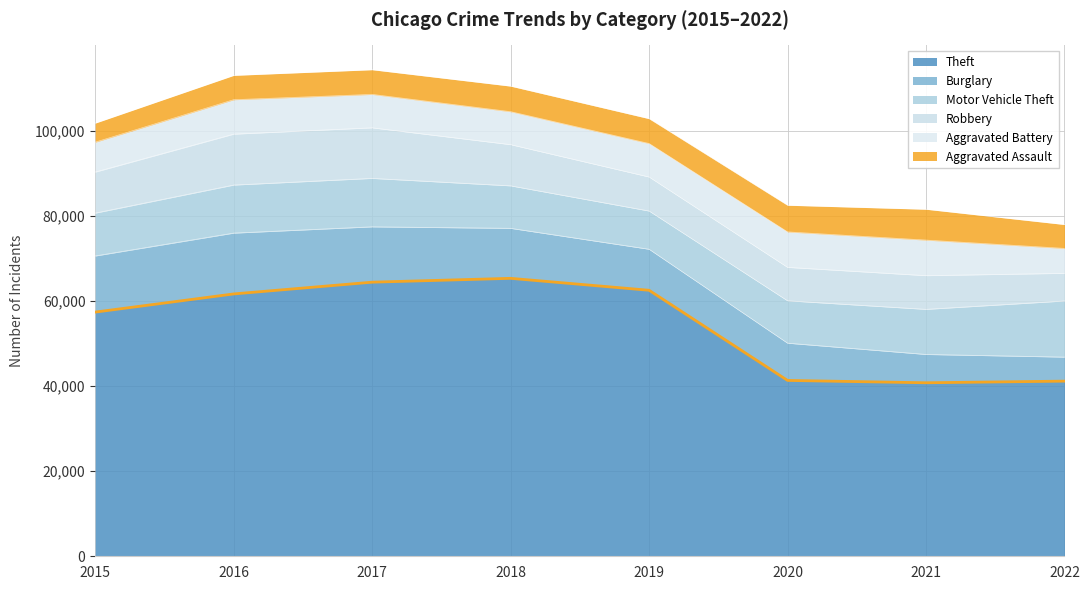

List the labels in order of value, largest first.

2018, 2017, 2019, 2016, 2015, 2020, 2022, 2021